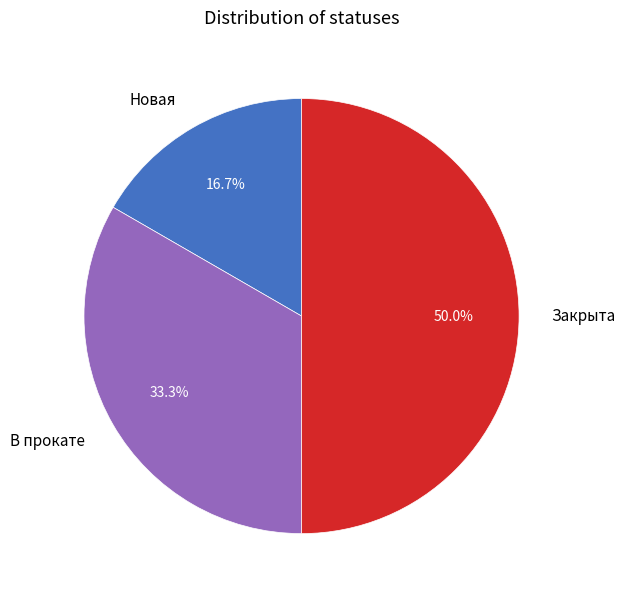

Which category has the smallest portion of the pie?

Новая